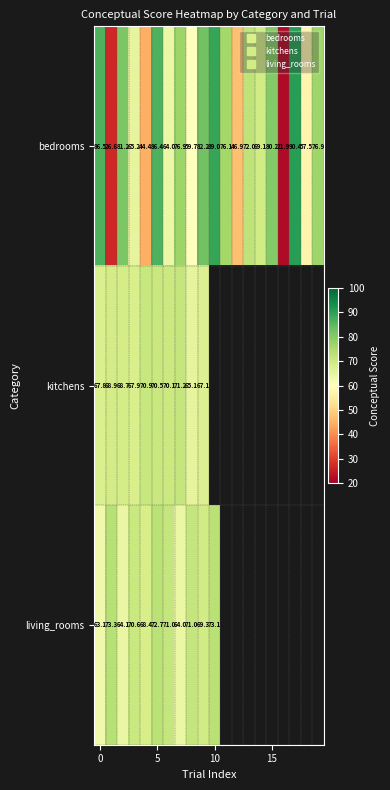

What is the sum of all bedrooms values?

1353.1